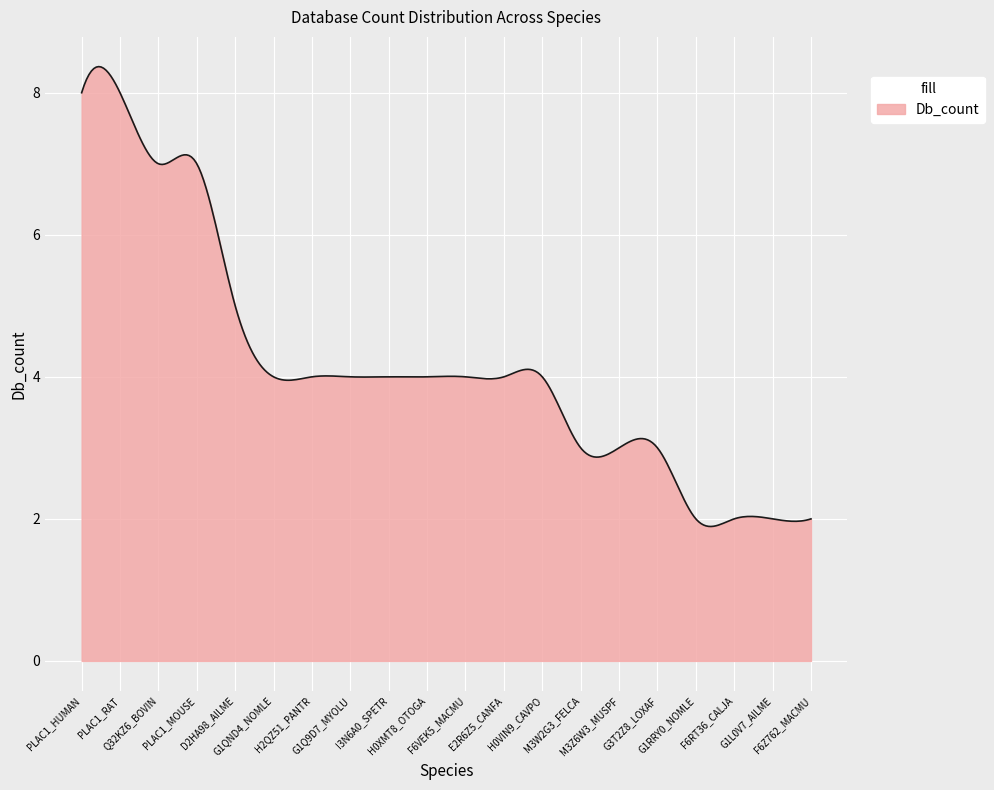

What is the difference between the maximum and minimum values?

6.5